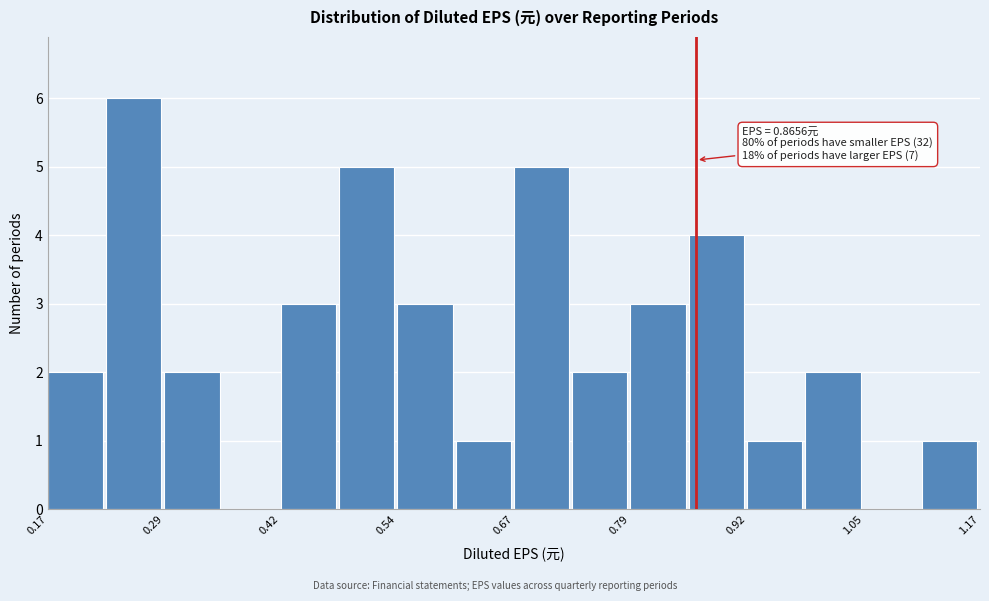

Around what value on the x-axis is the tallest bar? Give the approximate position of its centre, as read against the axis.

0.26